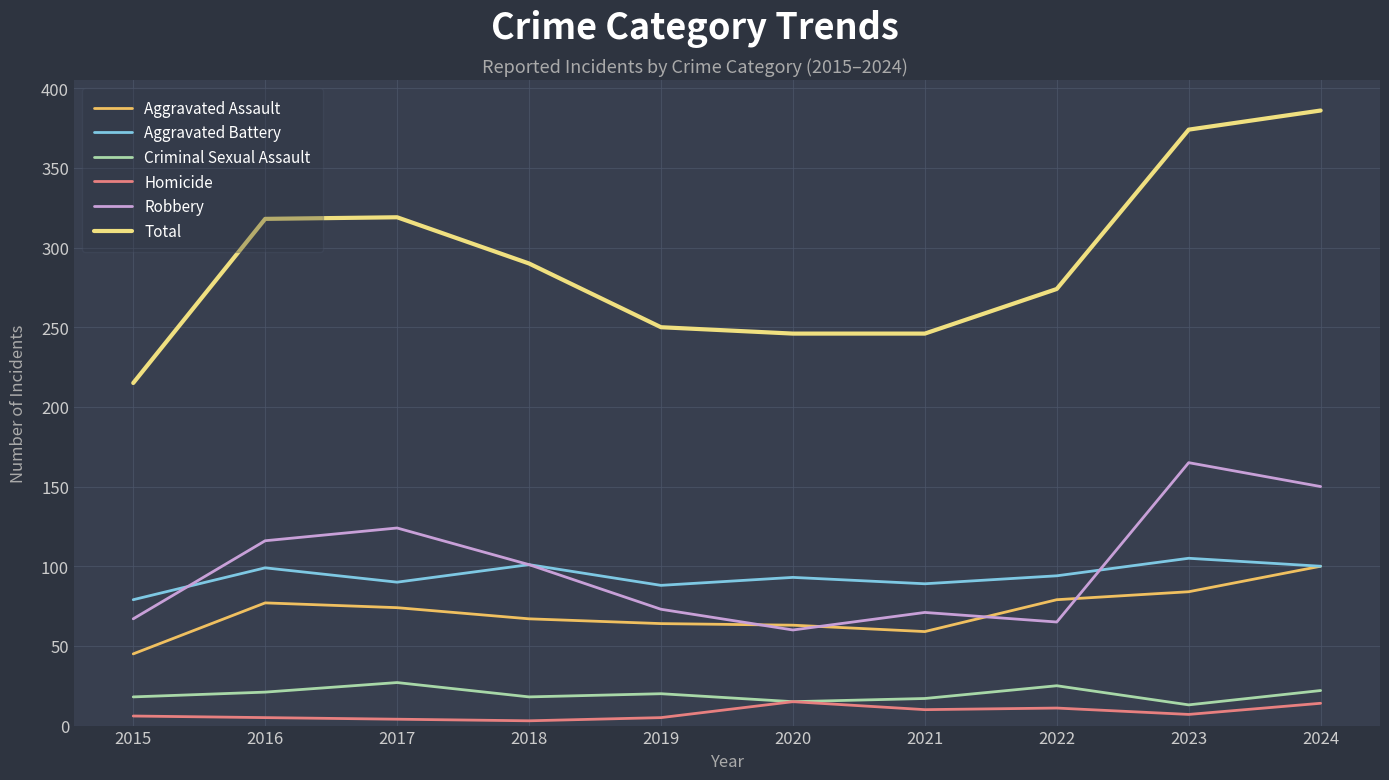

The Aggravated Battery series shows 101 at 2018. True or false?

True